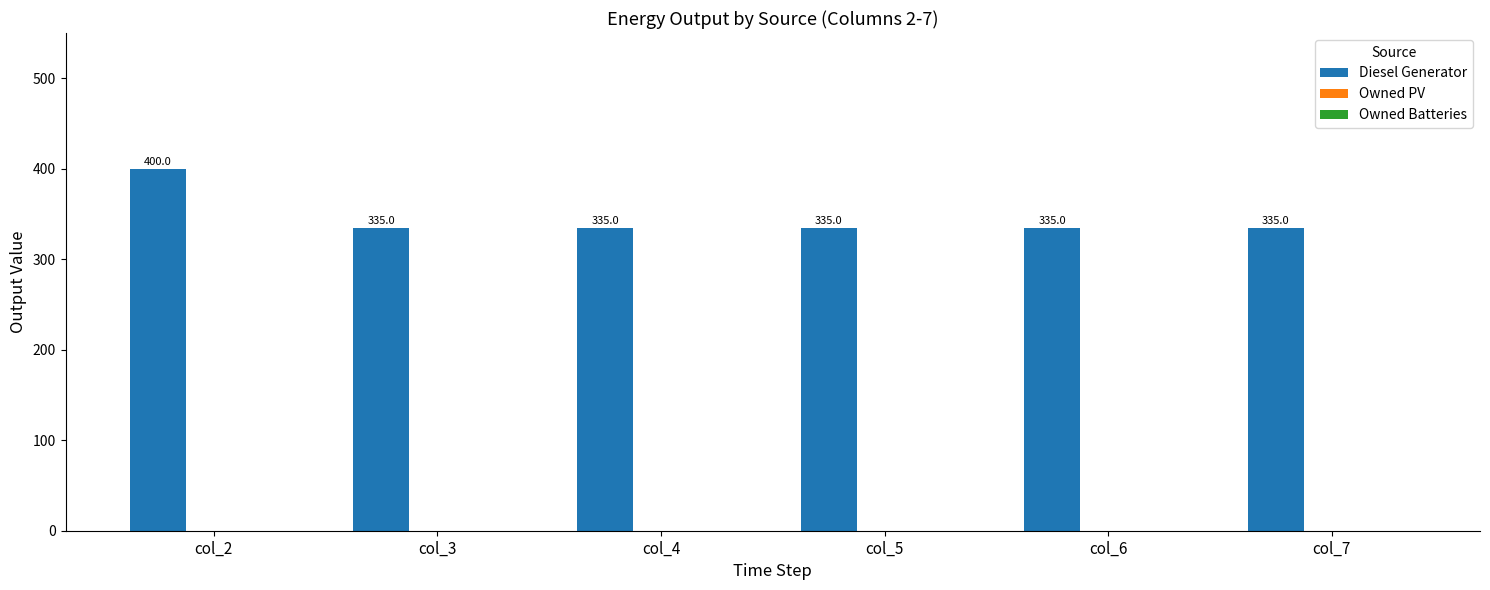

Reading right to left, what are all the values shown in this chart?

col_7=335.0	col_6=335.0	col_5=335.0	col_4=335.0	col_3=335.0	col_2=400.0